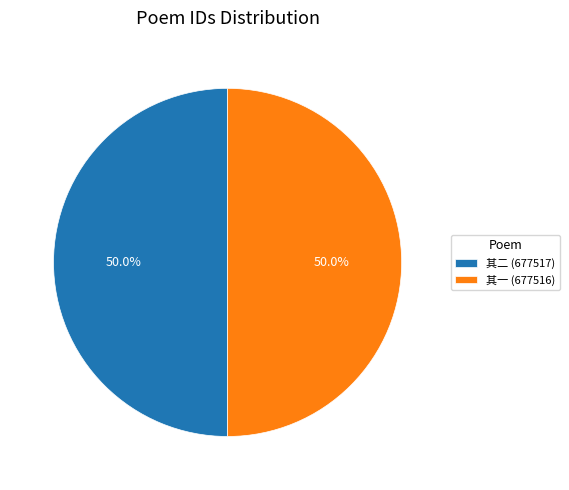

Combined, what portion of the pie is 其一 (677516) and 其二 (677517)?

100.0%